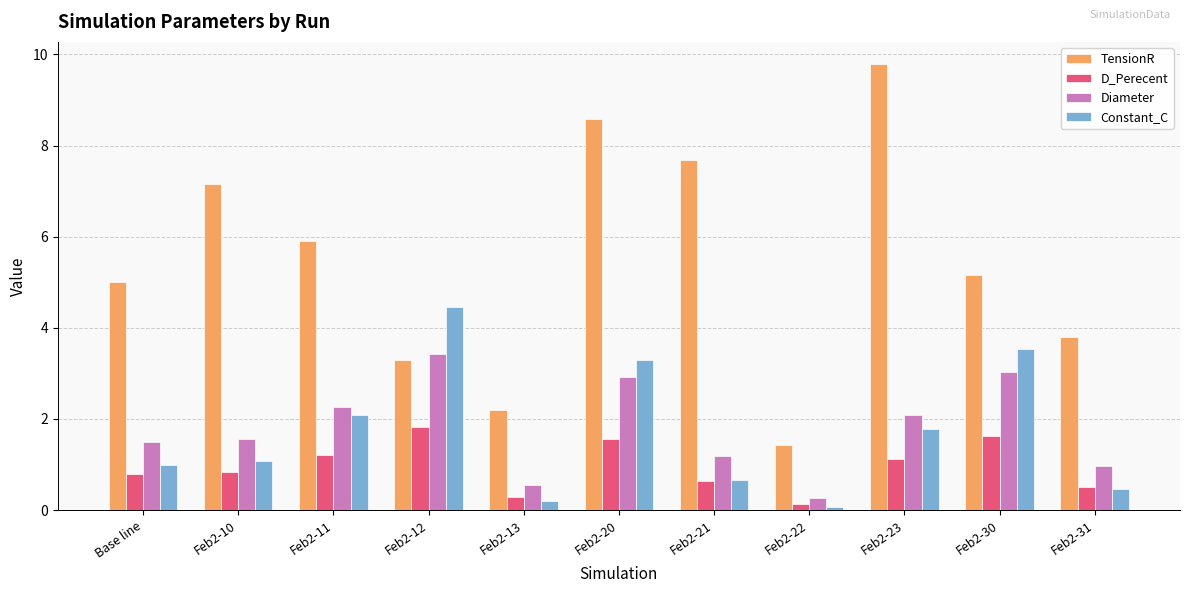

At how many categories does at least one series exceed 6?

4